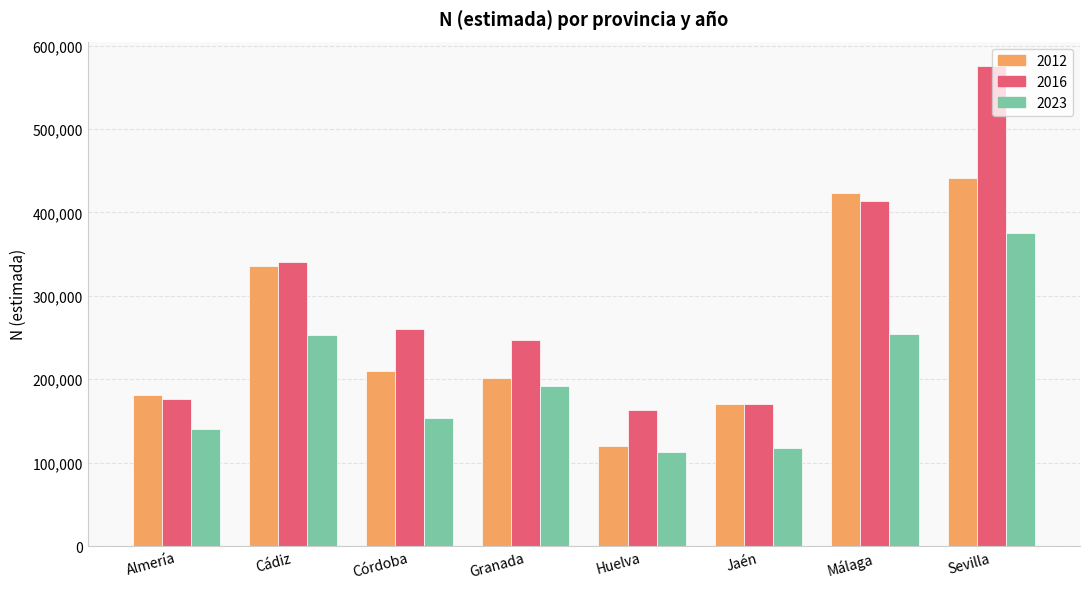

At which label does 2023 first exceed 192057?

Cádiz